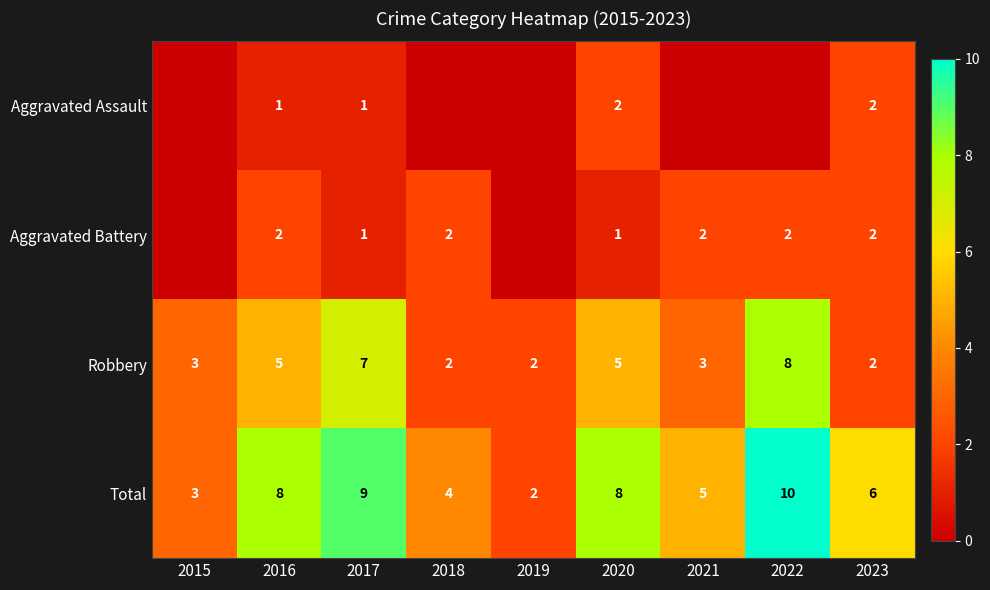

True or false: Robbery has a value of 1 at 2021.

False